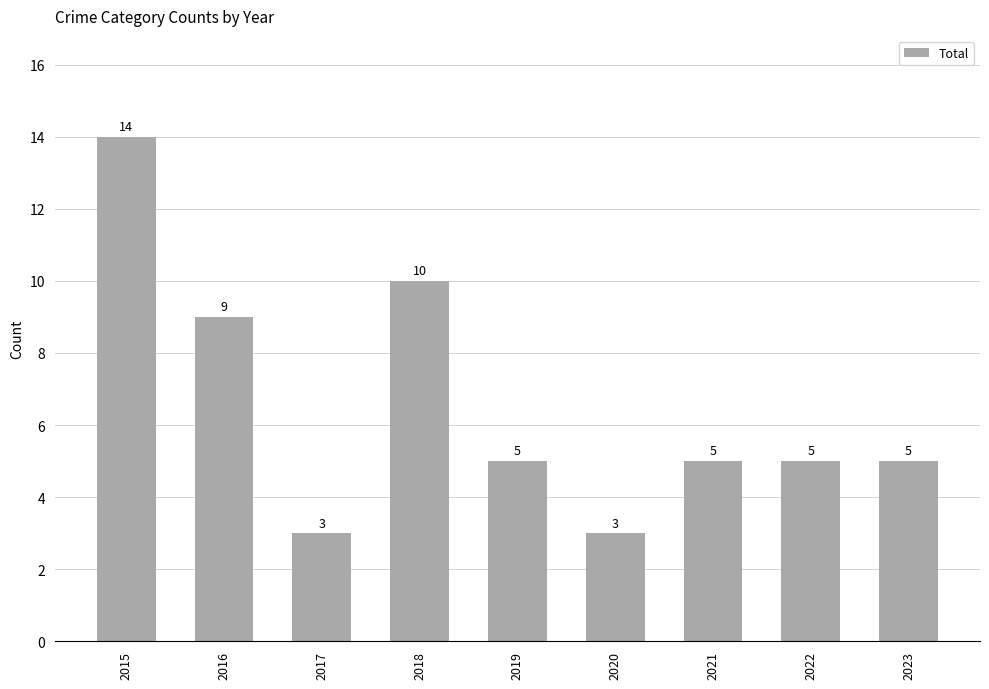

Between 2022 and 2016, which is larger?

2016